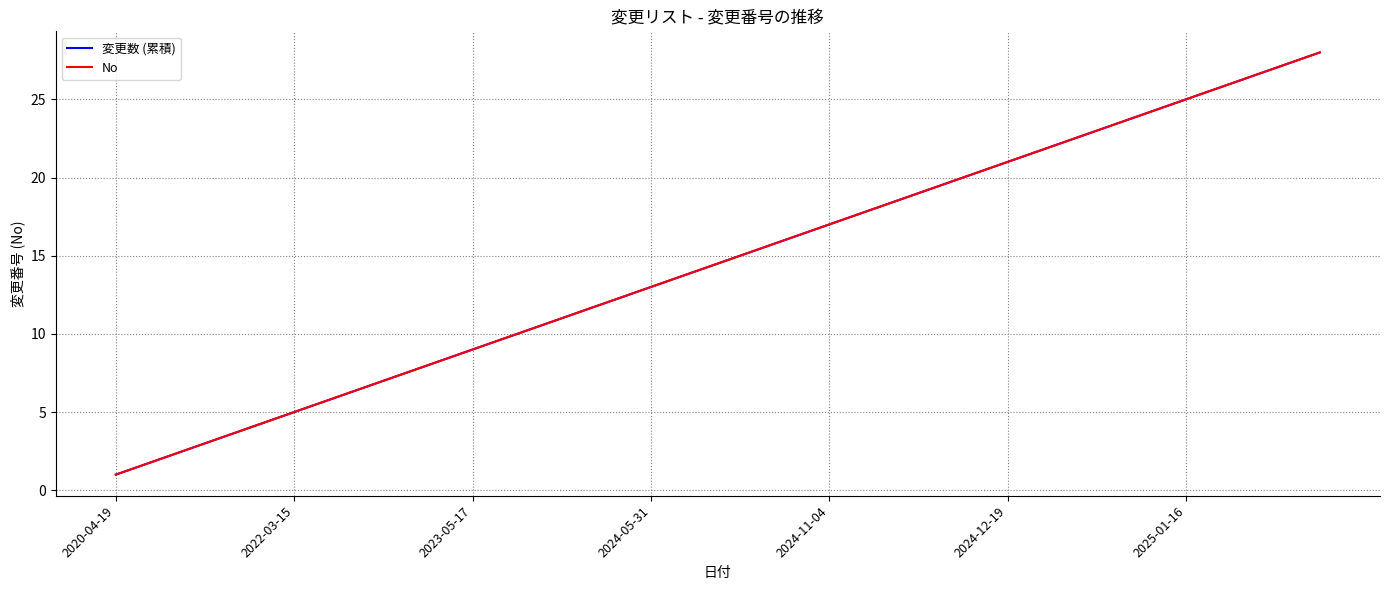

Is this an area chart (filled region under the line)?

No